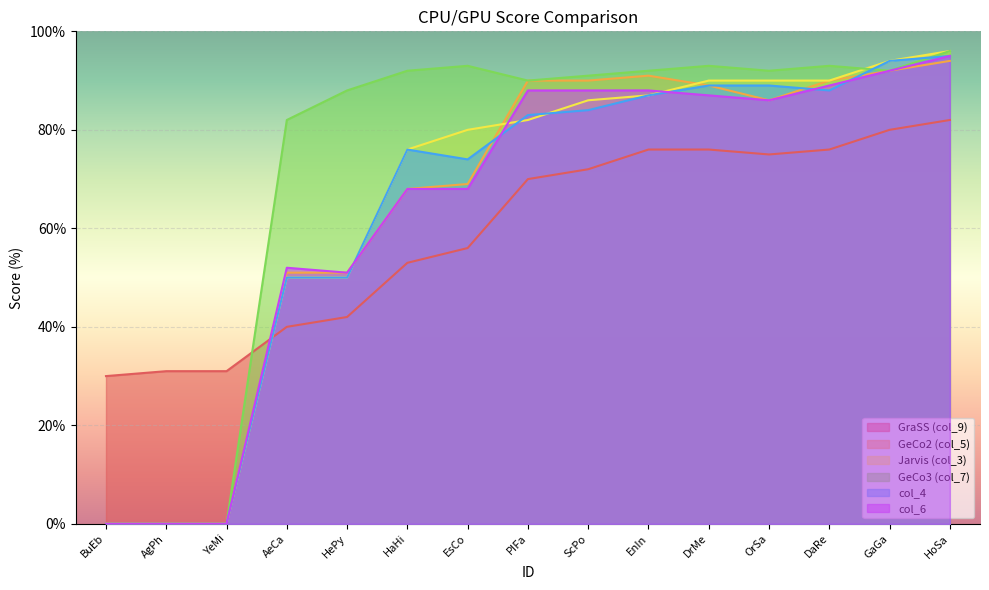

Reading left to right, list all the values displayed in this chart.

GraSS (col_9): 30	31	31	40	42	53	56	70	72	76	76	75	76	80	82
GeCo2 (col_5): 0	0	0	51	51	68	69	90	90	91	89	86	90	92	94
Jarvis (col_3): 0	0	0	50	50	76	80	82	86	87	90	90	90	94	96
GeCo3 (col_7): 0	0	0	82	88	92	93	90	91	92	93	92	93	92	96
col_4: 0	0	0	50	50	76	74	83	84	87	89	89	88	94	95
col_6: 0	0	0	52	51	68	68	88	88	88	87	86	89	92	95